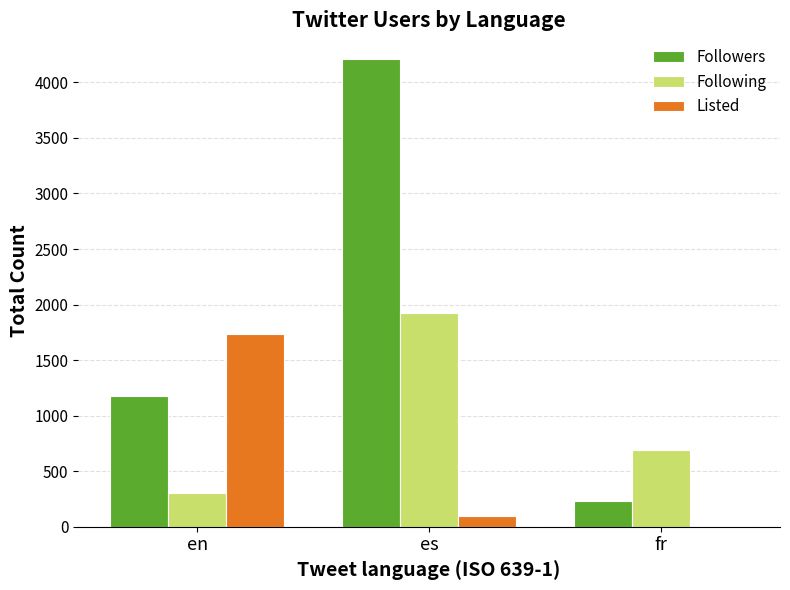

True or false: Followers has a value of 231 at fr.

True